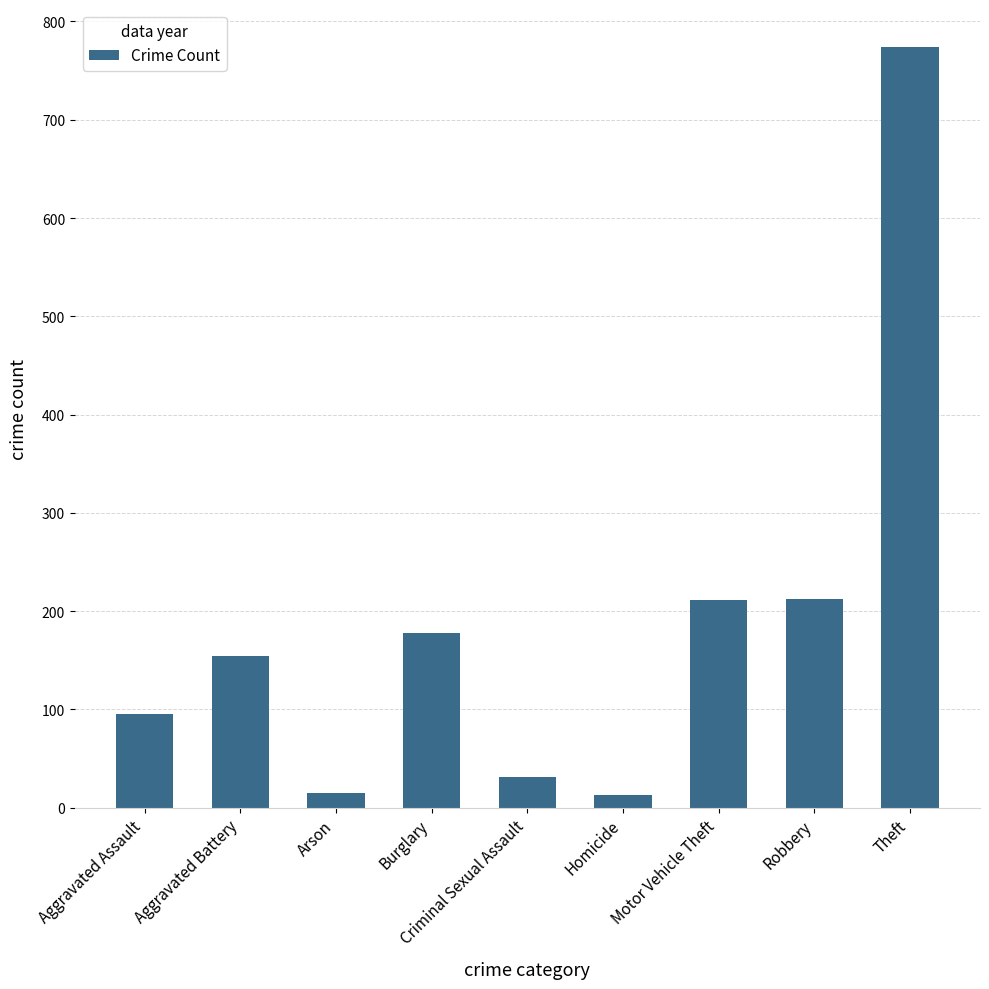

The value at Motor Vehicle Theft is 211. True or false?

True